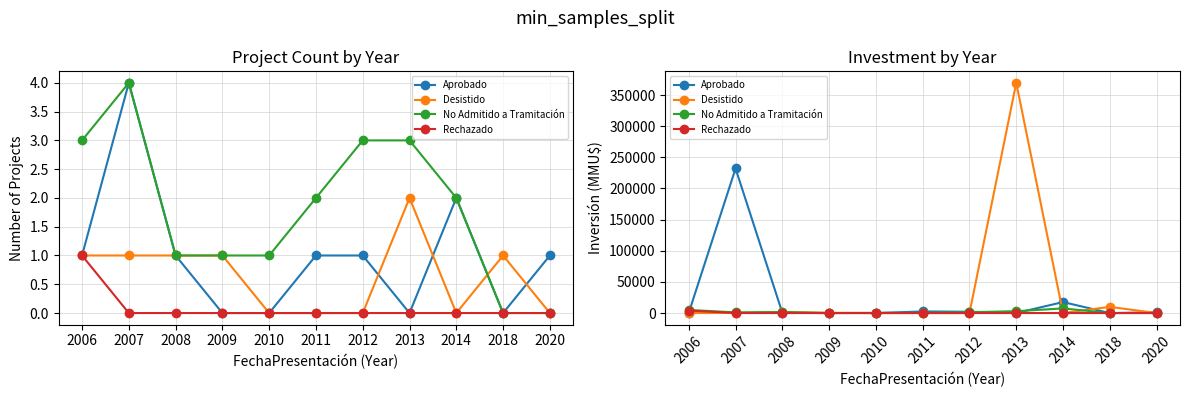

The value of Aprobado at 2006 is 340. True or false?

False